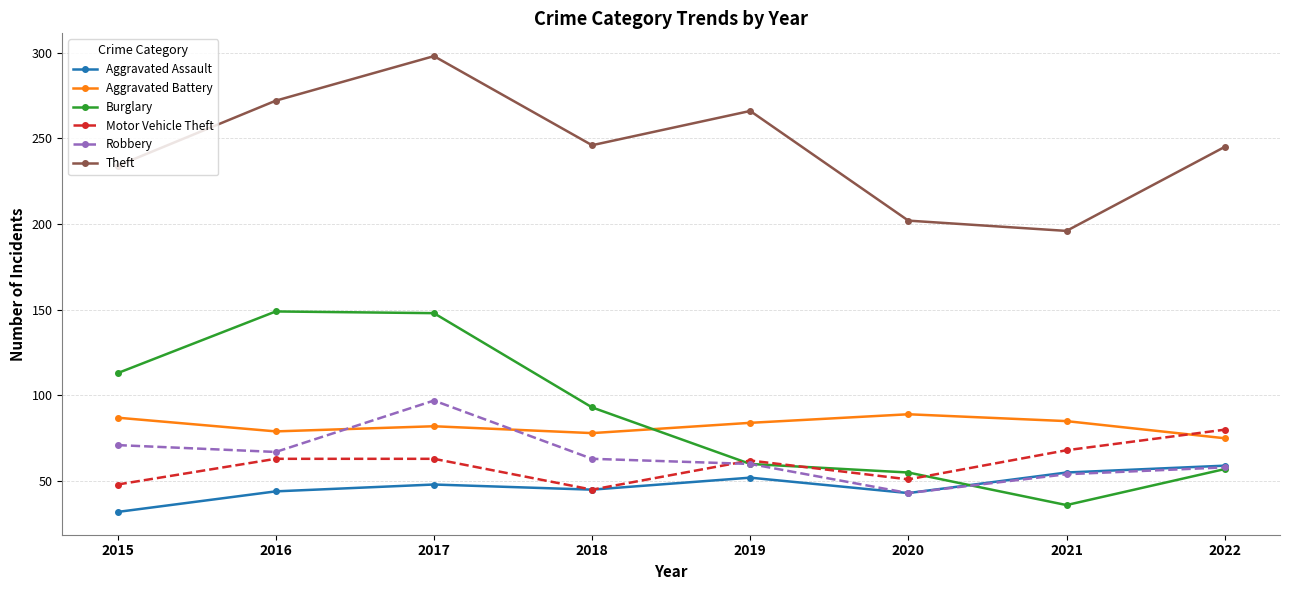

What is the value of the Robbery point at the 2nd from the left?

67